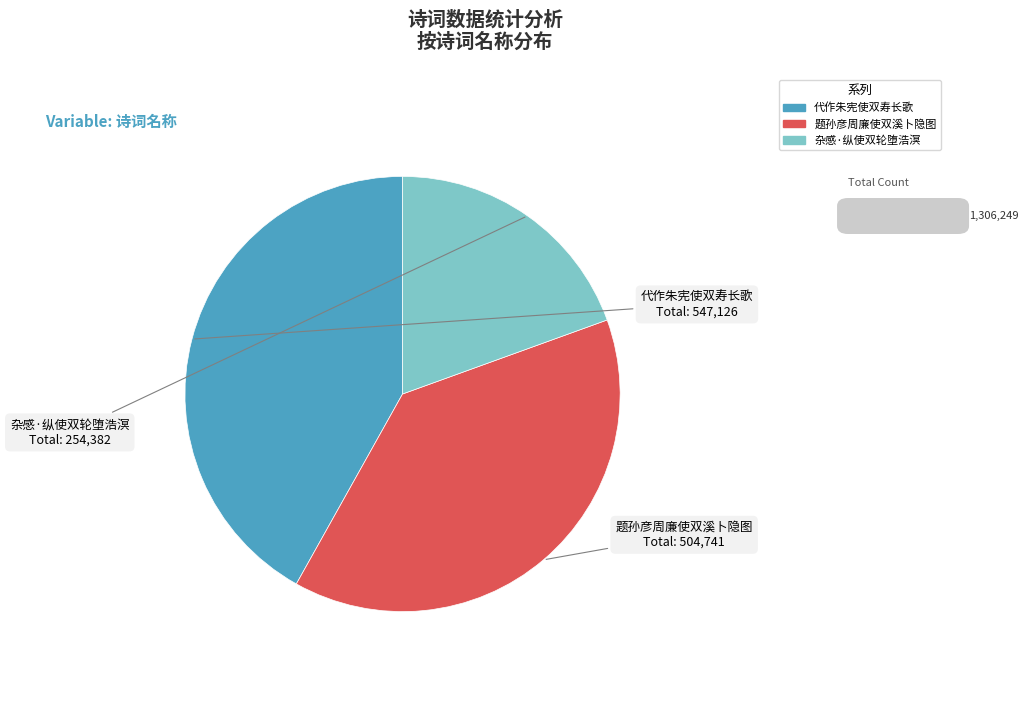

Is there a majority slice in this chart?

No